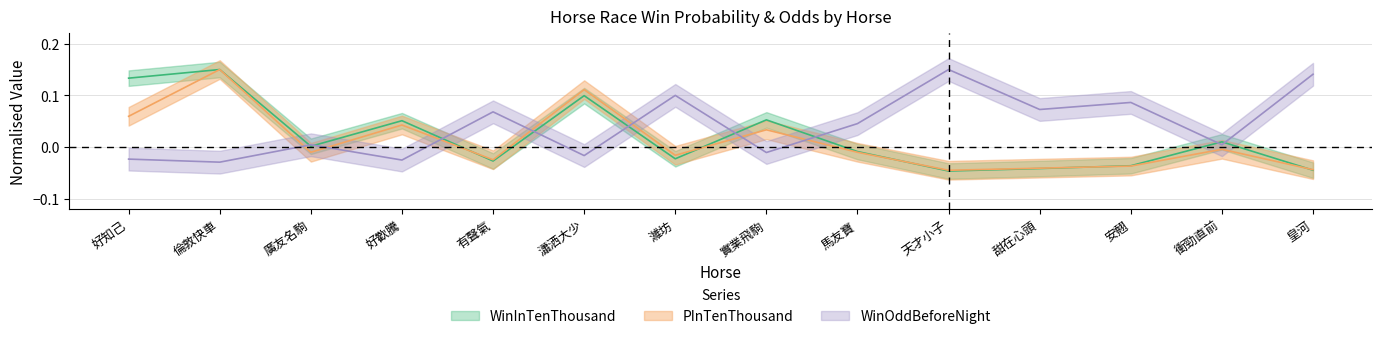

What value does the PInTenThousand series have at 倫敦快車?

0.2